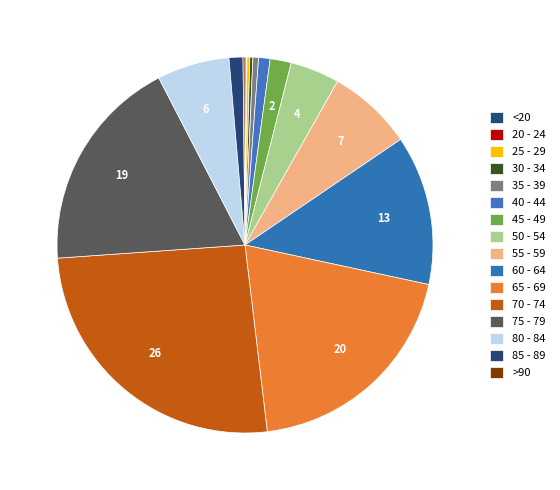

To the nearest percent, what percentage of the pie is 65 - 69?

20%